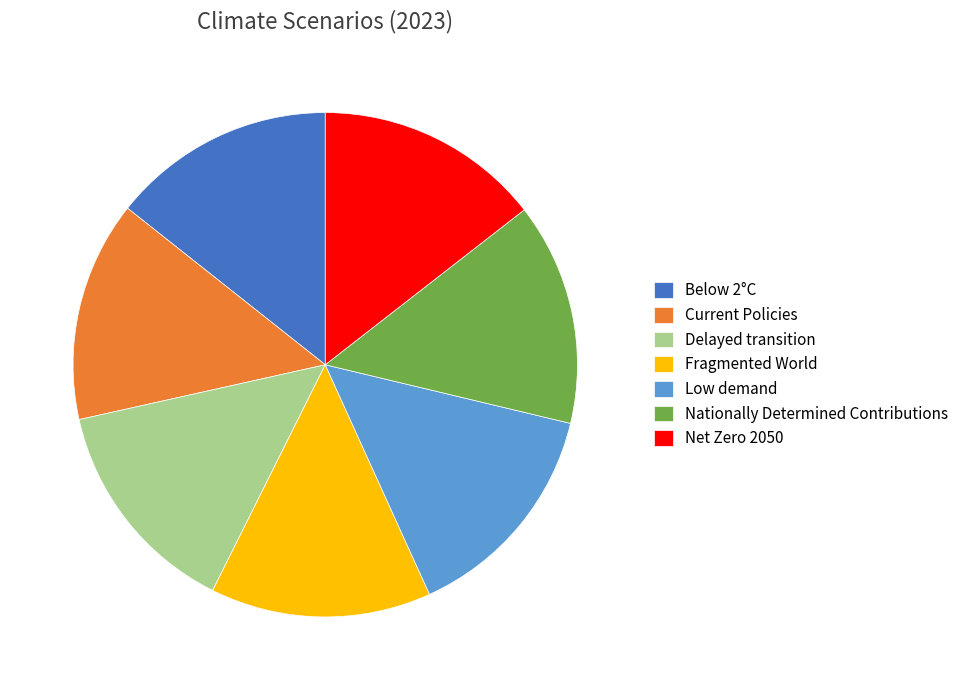

Is the sum of Net Zero 2050 and Below 2°C greater than half?

No